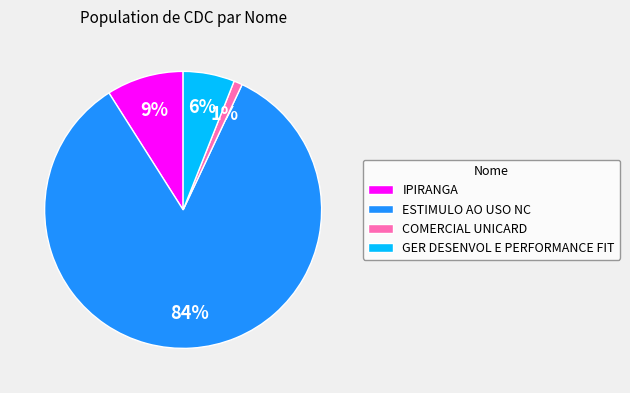

Rank the categories by value from lowest to highest.

COMERCIAL UNICARD, GER DESENVOL E PERFORMANCE FIT, IPIRANGA, ESTIMULO AO USO NC